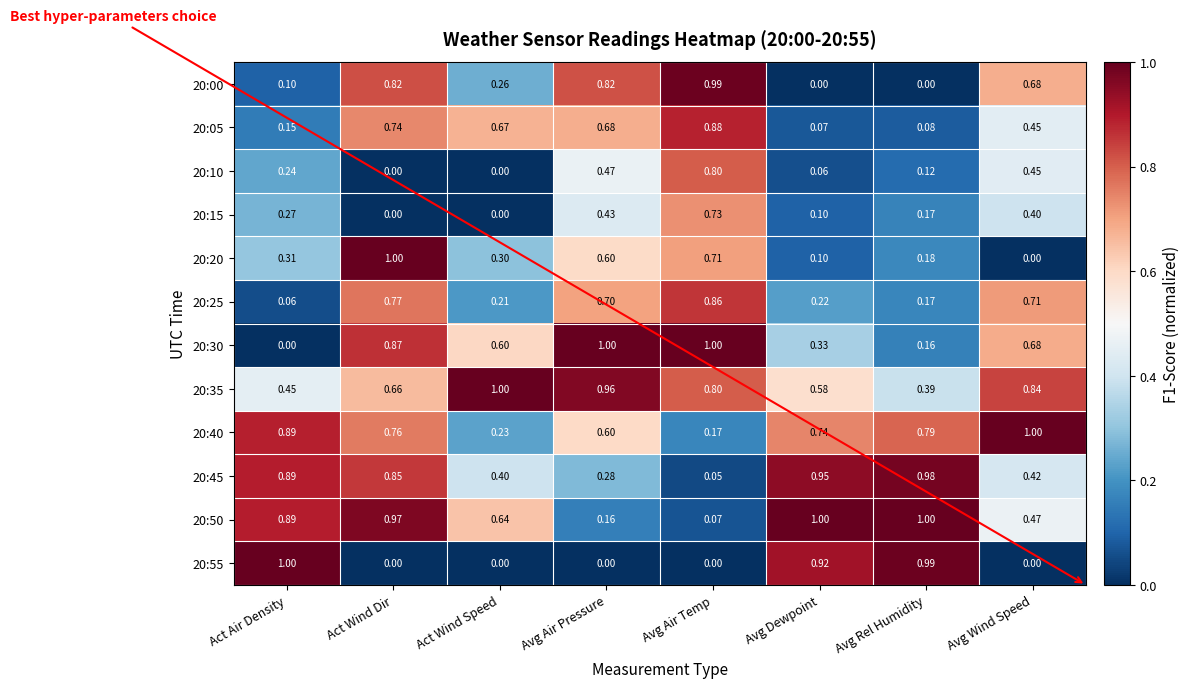

Is the value of 20:25 at Avg Wind Speed greater than the value of 20:50 at Avg Wind Speed?

Yes